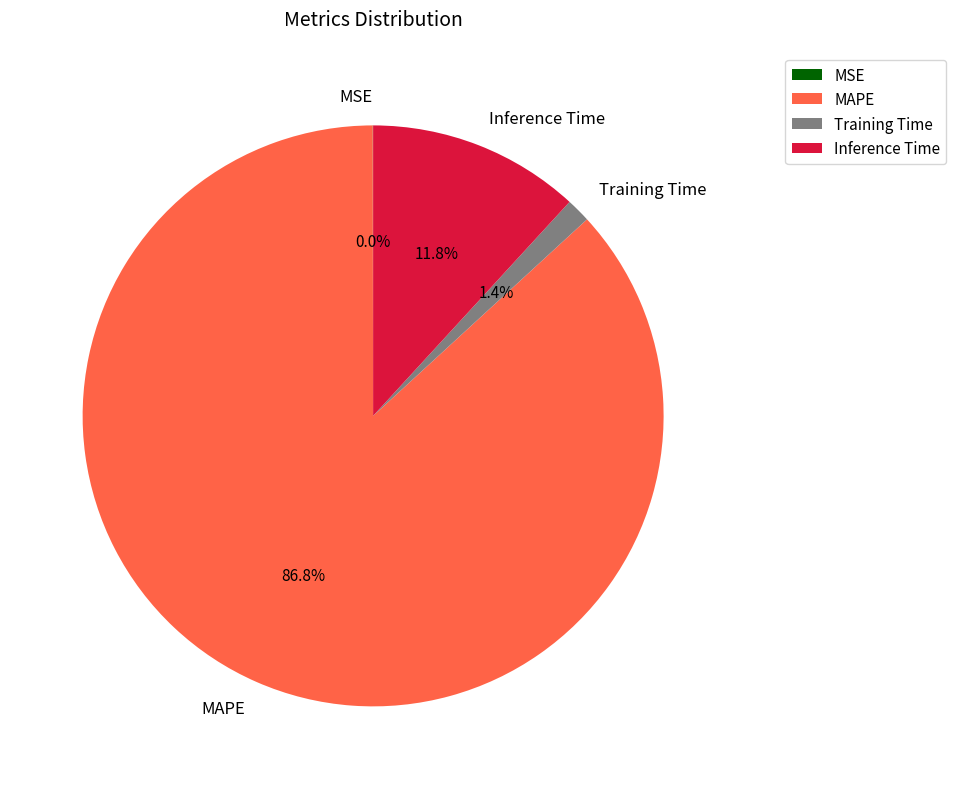

Which has a higher value, Inference Time or MAPE?

MAPE